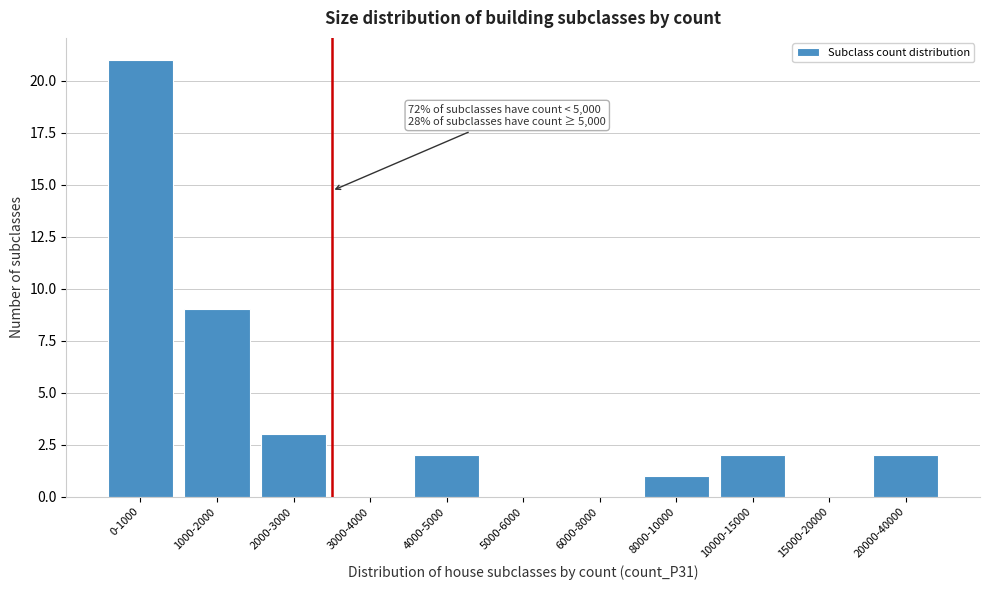

Reading right to left, transcribe all the data shown in this chart.

20000-40000=2	15000-20000=0	10000-15000=2	8000-10000=1	6000-8000=0	5000-6000=0	4000-5000=2	3000-4000=0	2000-3000=3	1000-2000=9	0-1000=21